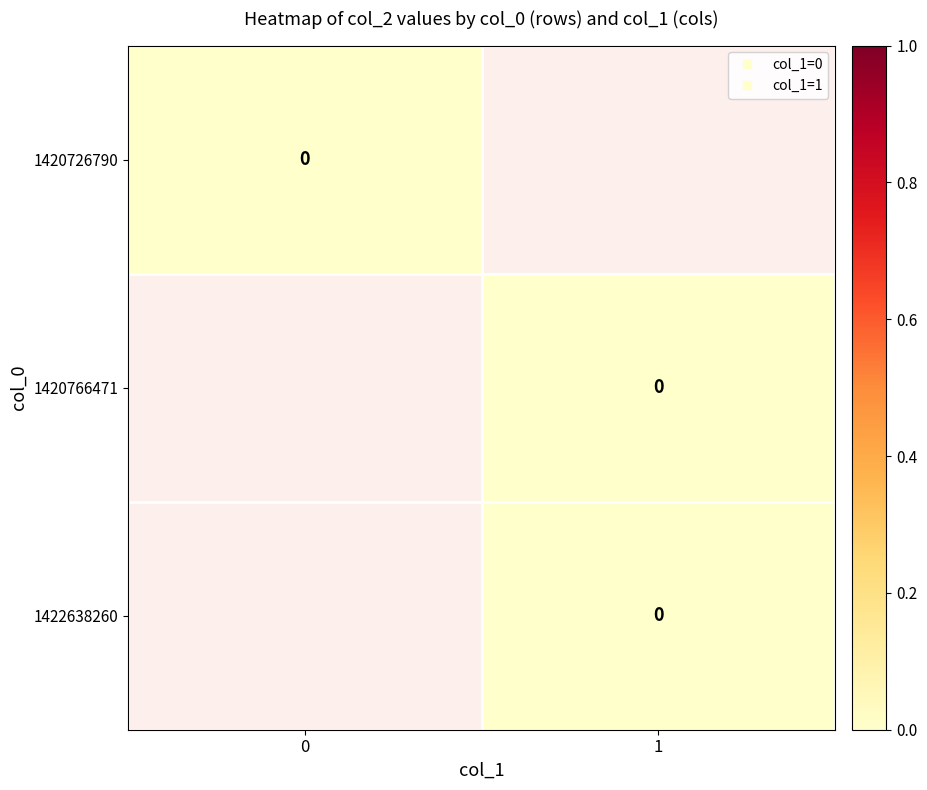

Which series has the largest total across all categories?

1